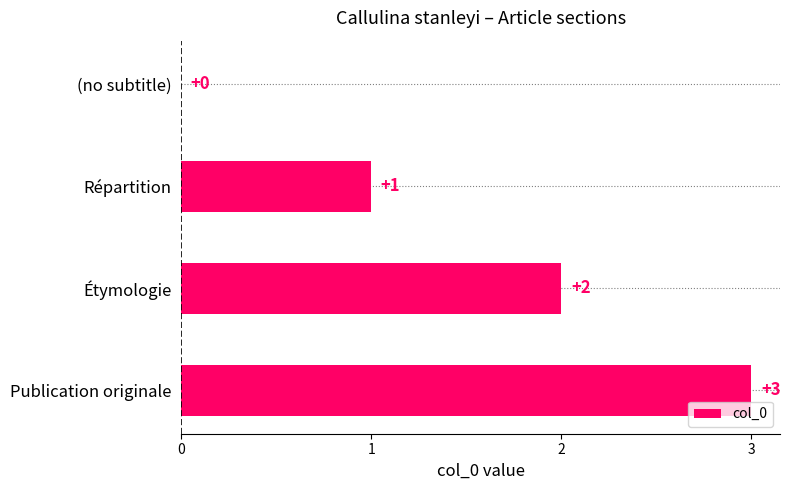

True or false: the data shows 4 at Publication originale.

False